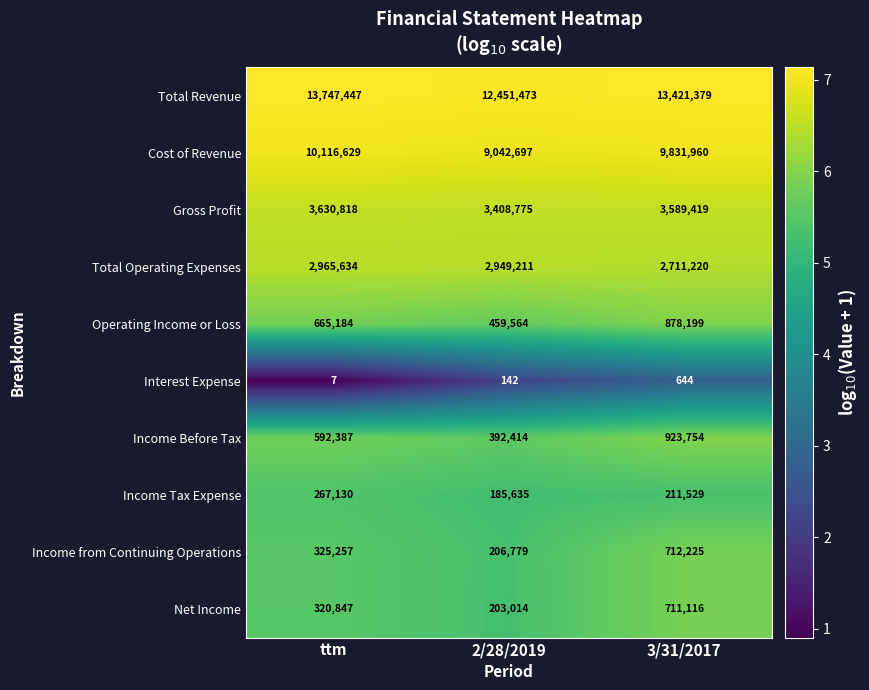

Which category has the lowest value in the Income from Continuing Operations series?

2/28/2019